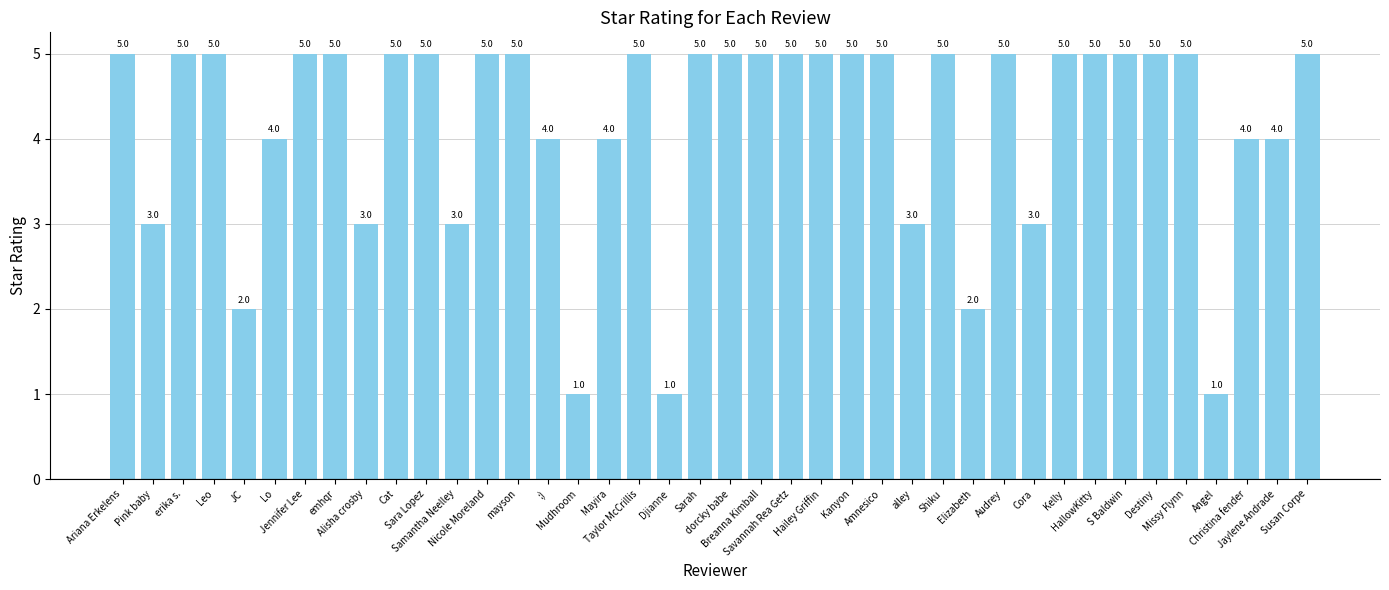

Count the values in the range 4 to 5.

30